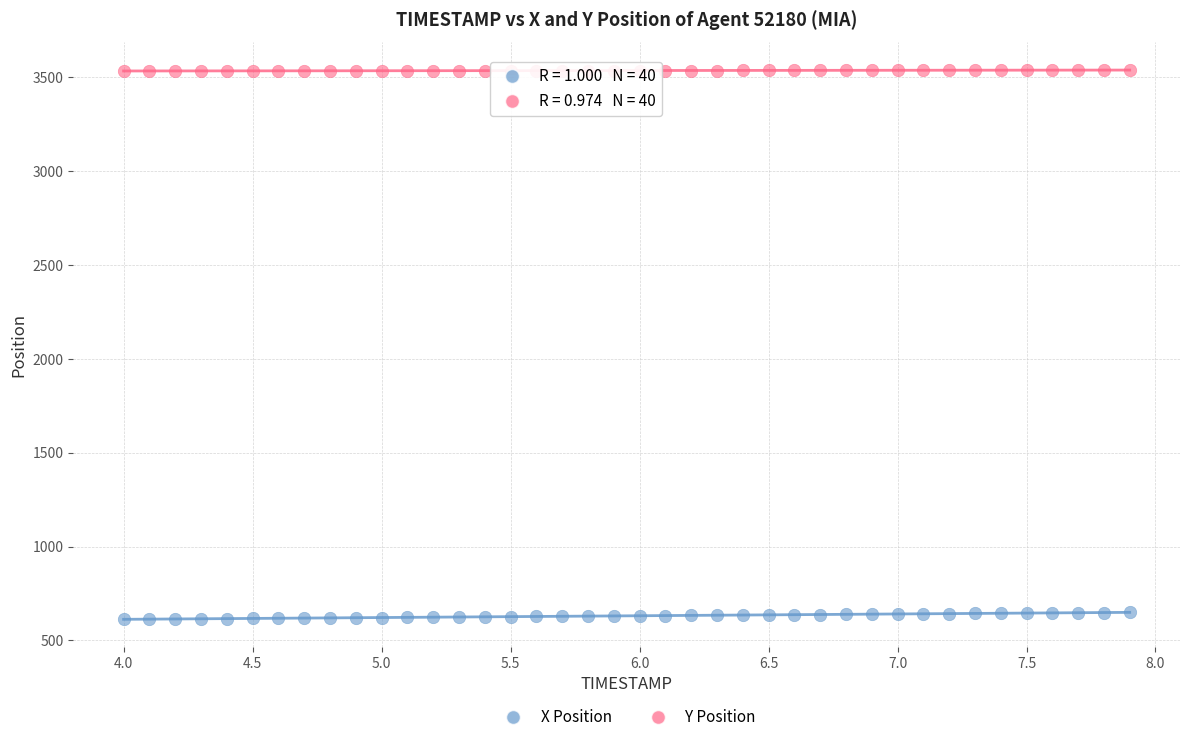

Which series reaches the maximum Y coordinate?

Y Position